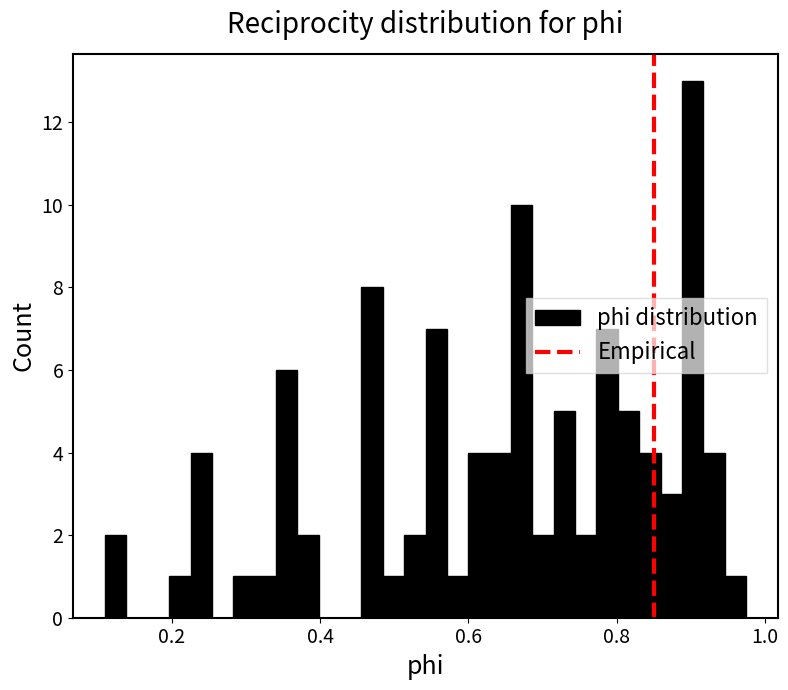

Read against the x-axis, roughly where is the centre of the tallest bar?

0.90